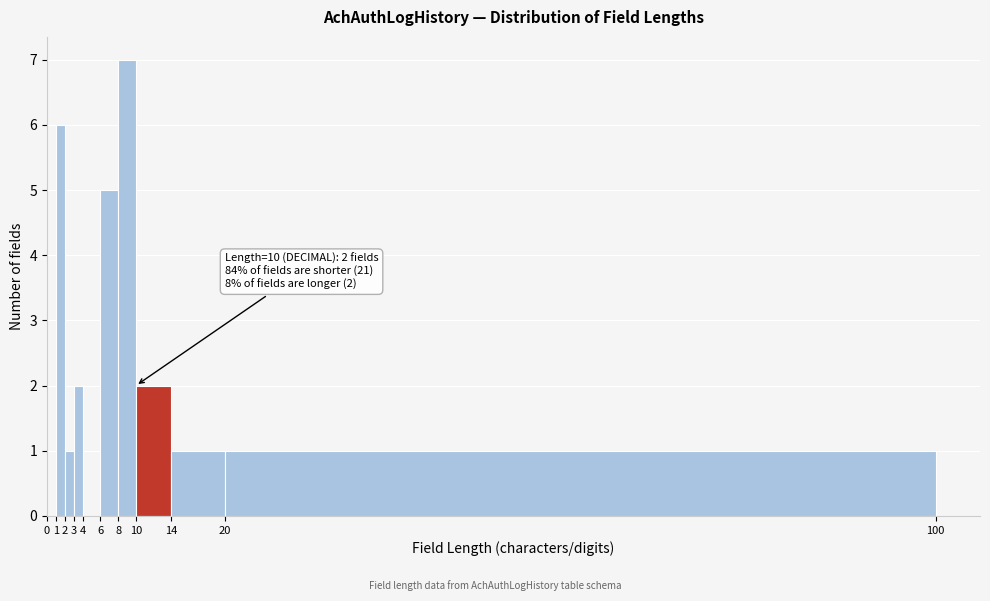

Which range on the x-axis has the tallest bar?

8 to 10